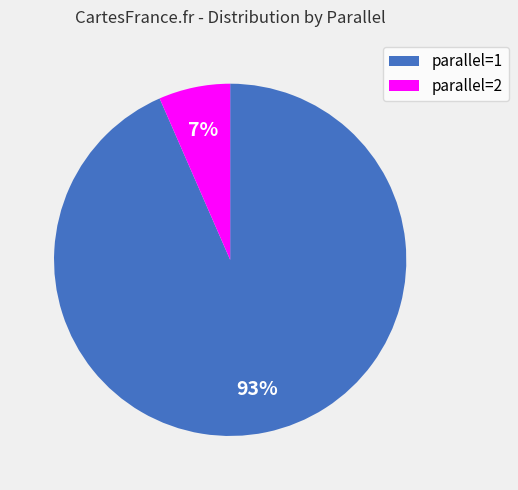

To the nearest percent, what is the combined percentage of parallel=1 and parallel=2?

100%